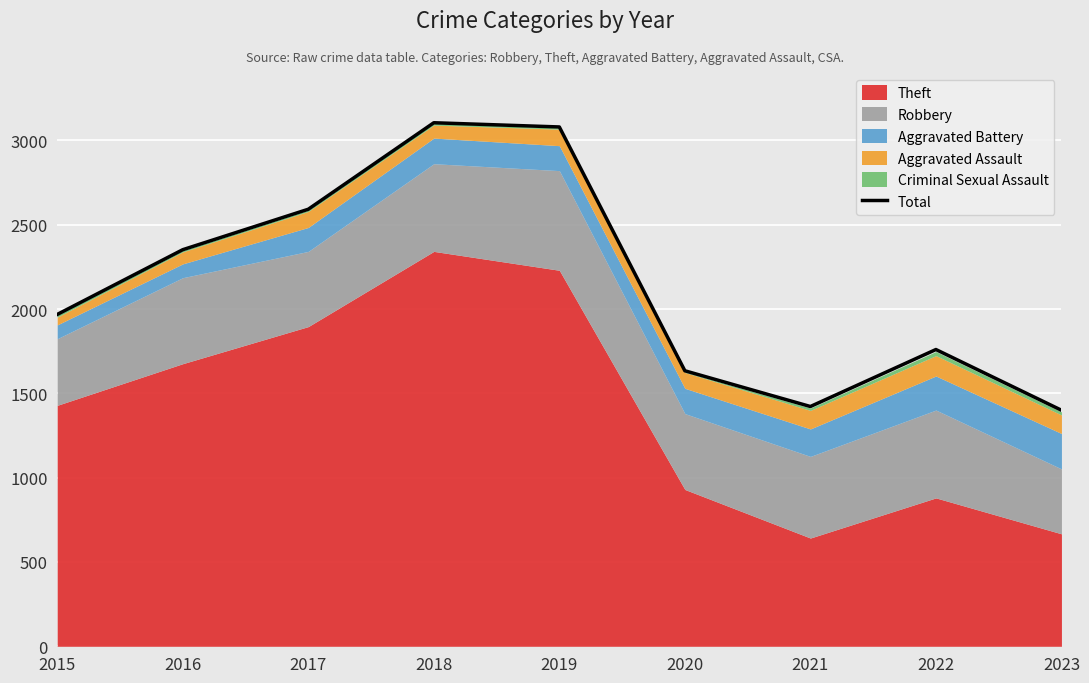

What is the difference between the values at 2018 and 2016?

753